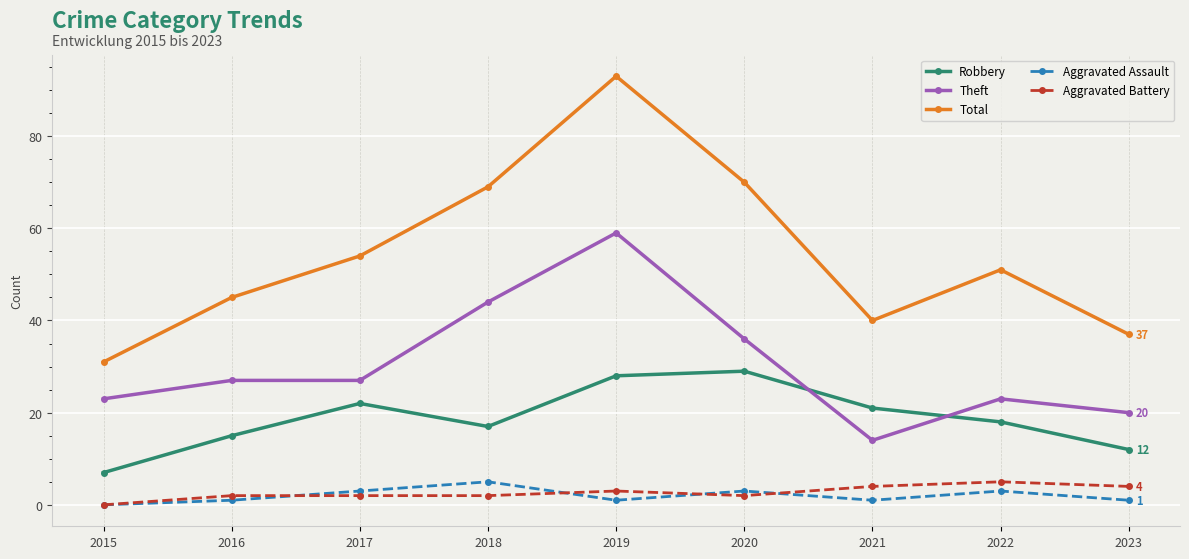

Is it true that Robbery equals 18 at 2022?

True